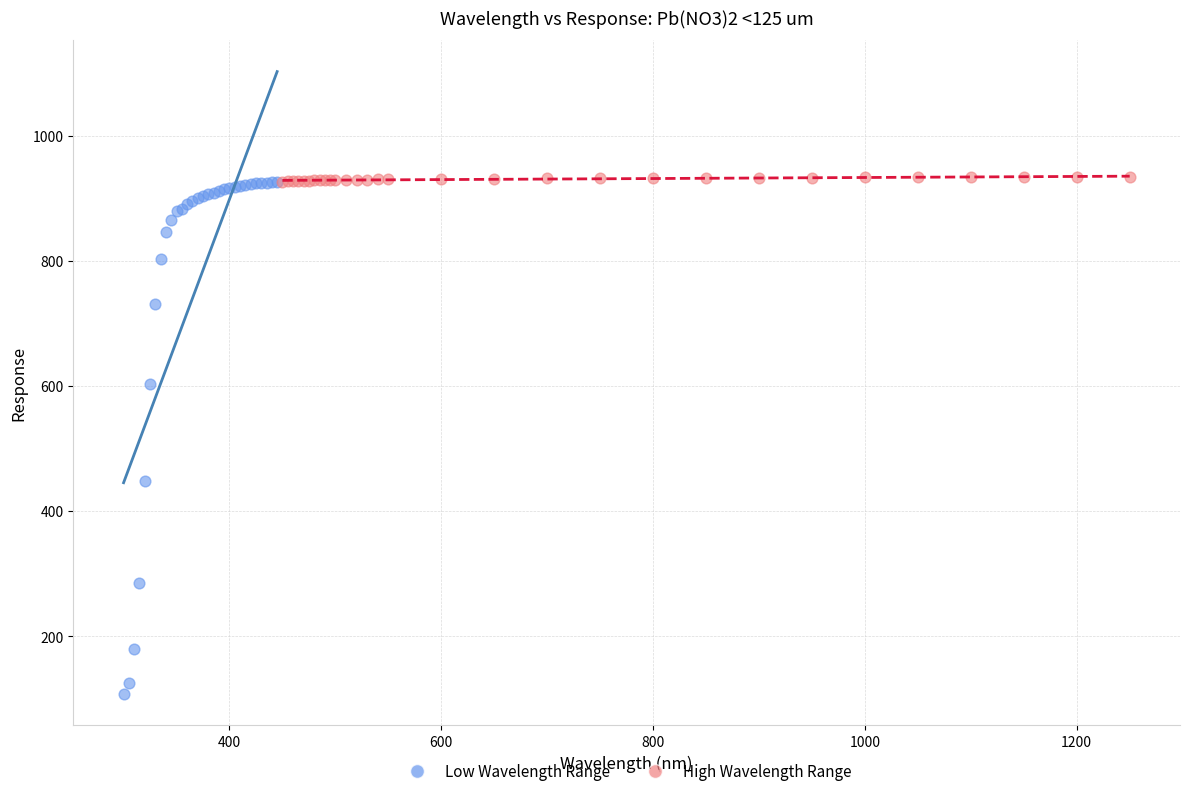

Which series has the largest Y range (max minus min)?

Low Wavelength Range